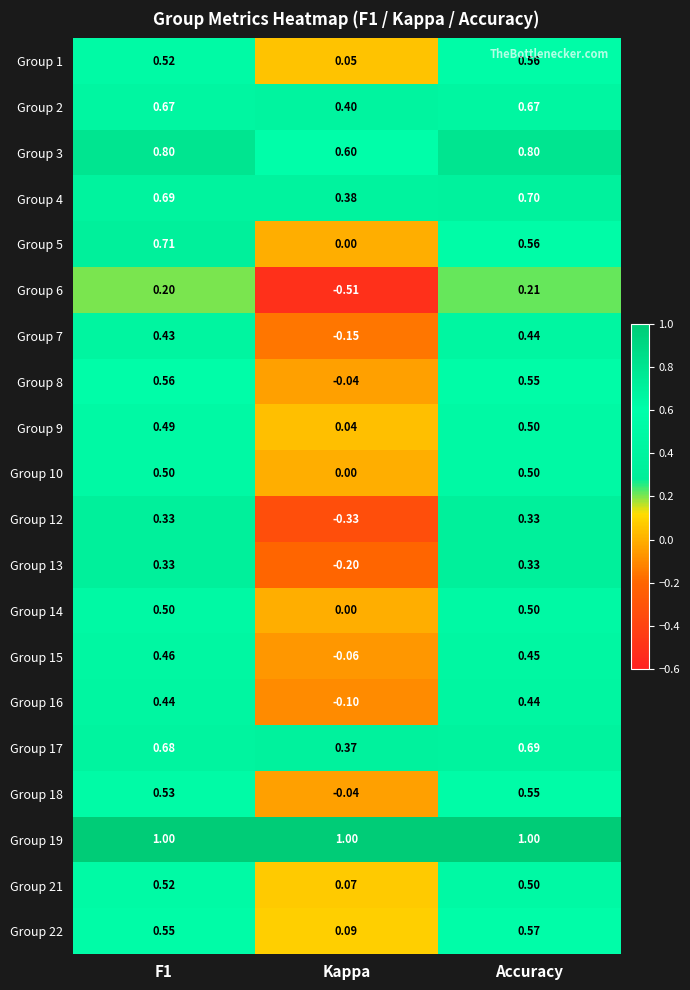

What is the spread (max minus min) of values at Kappa?

1.5